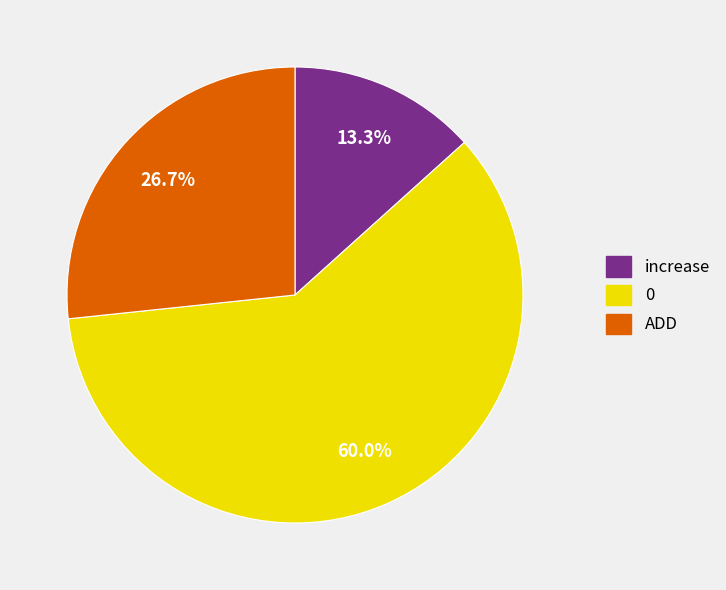

To the nearest percent, what is the combined percentage of ADD and increase?

40%